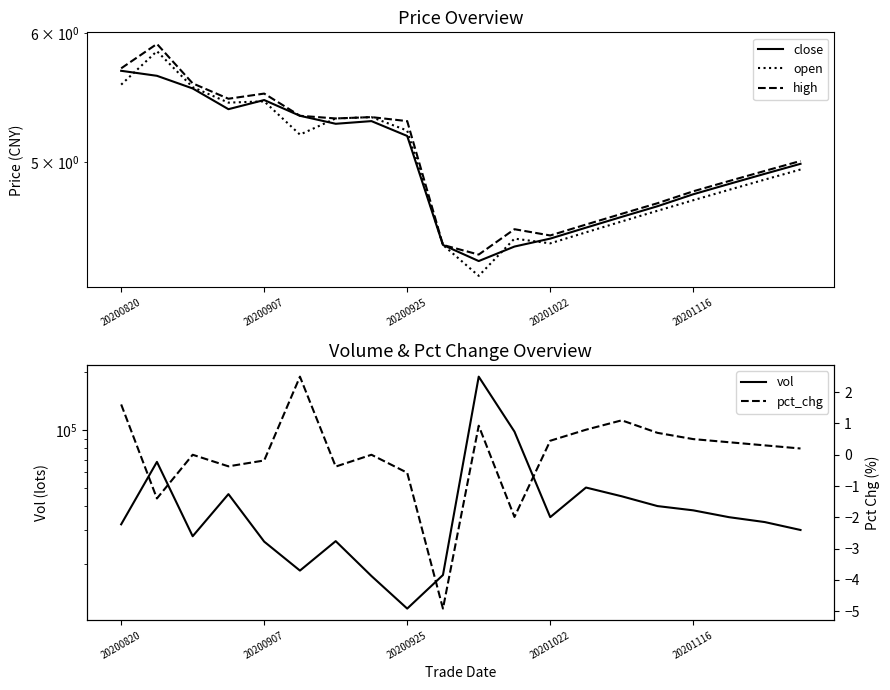

In pct_chg, how many points are lower than both neighbors (excluding endpoints)?

5